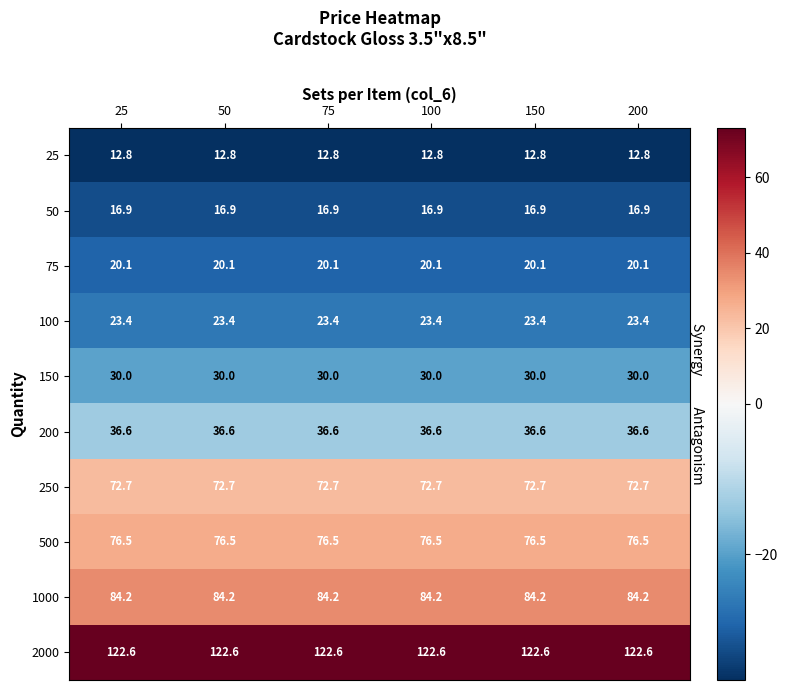

What is the spread (max minus min) of values at 50?

109.8